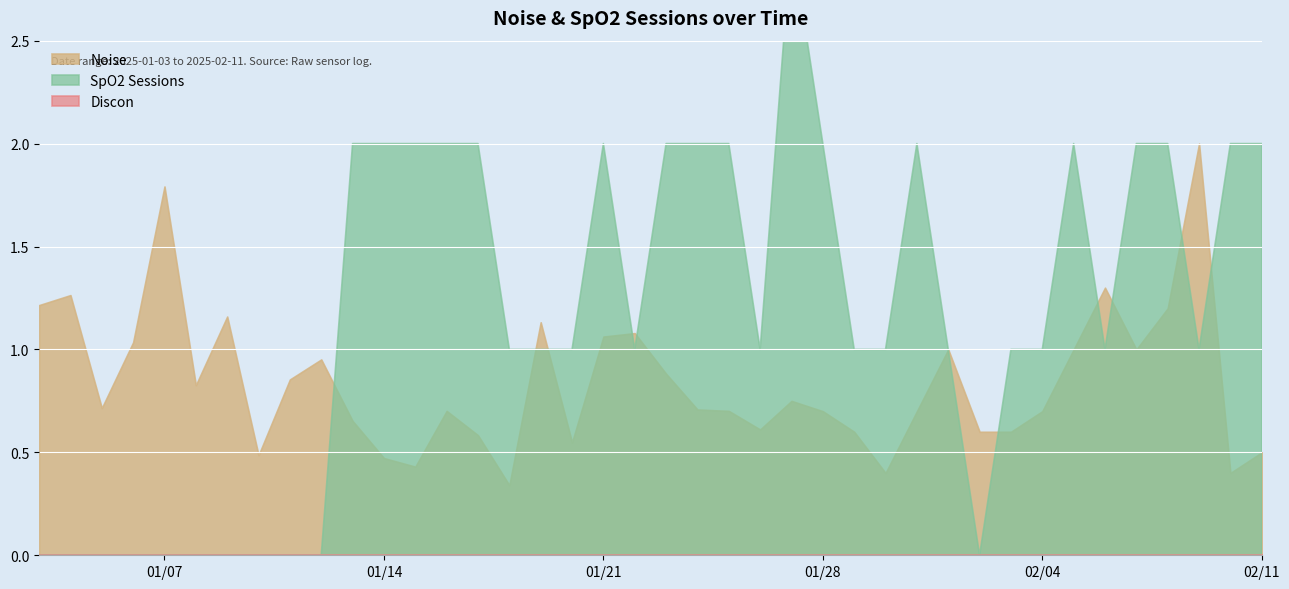

At which category is the sum across all series the highest?

2025-01-27